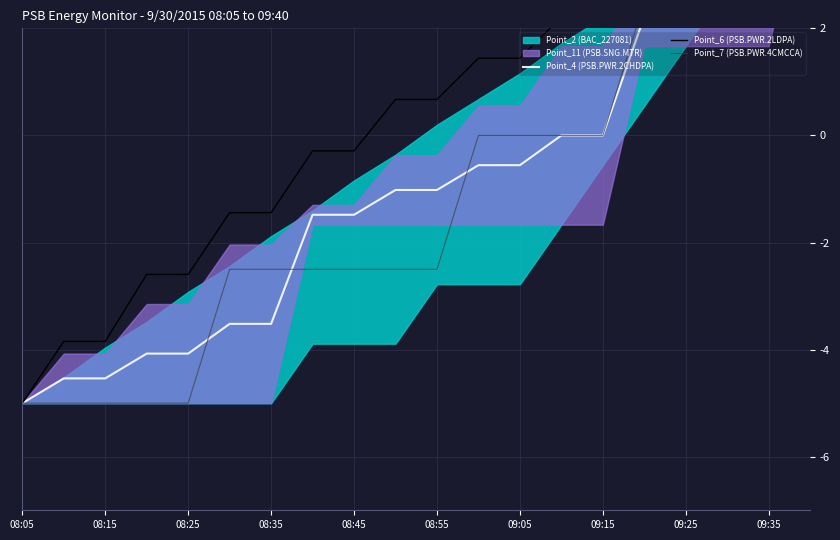

How many lines are shown in the chart?

3